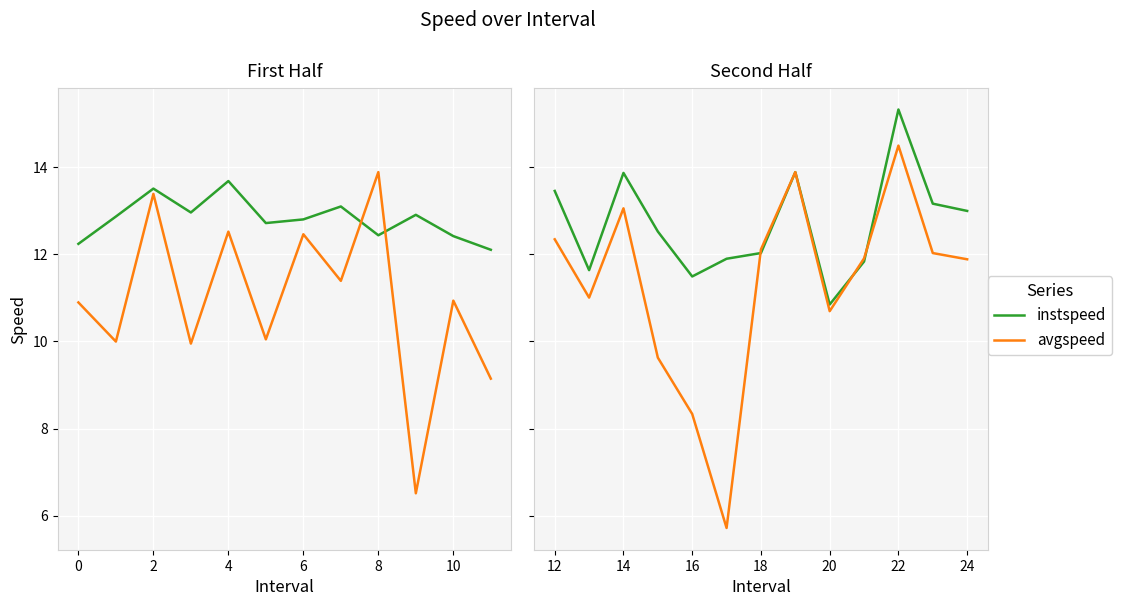

What is the difference between the second highest and minimum values in the instspeed series?

3.0